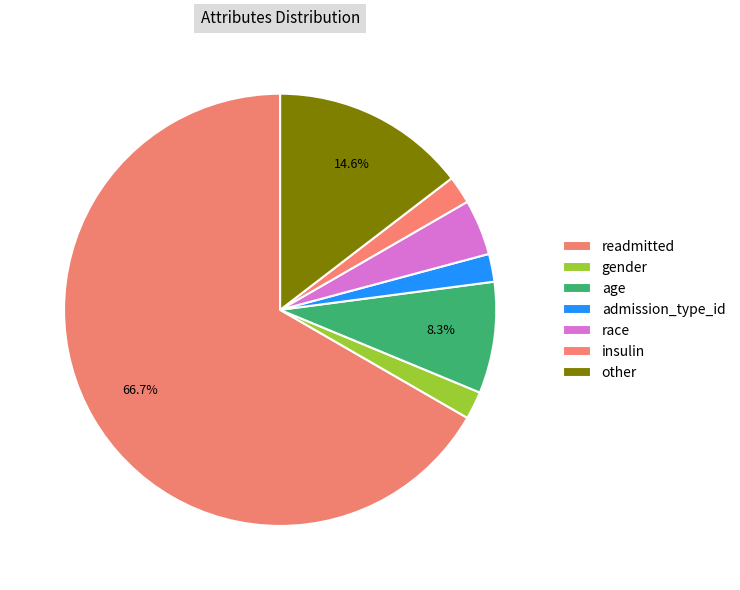

Is there any slice that represents more than half of the pie?

Yes